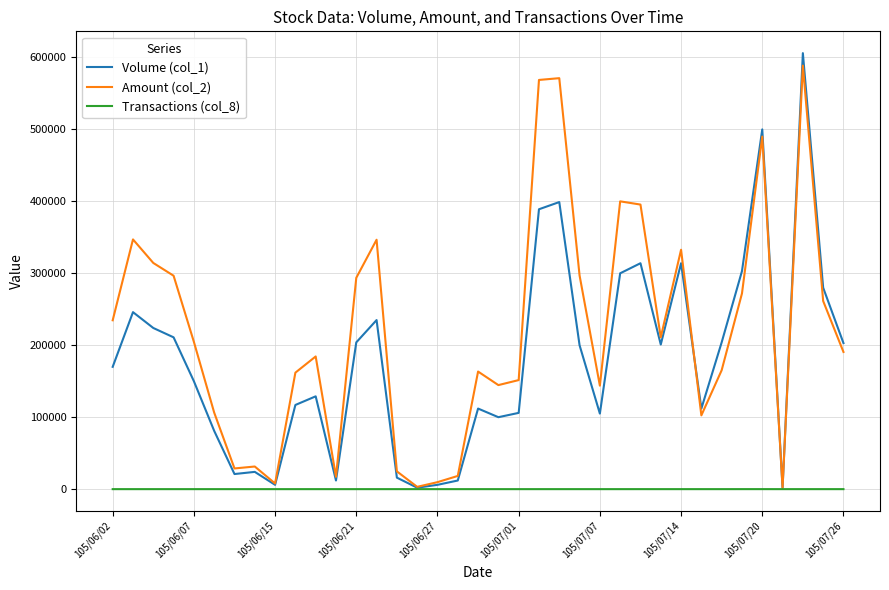

What is the difference between the maximum and minimum values in the Amount (col_2) series?

586720